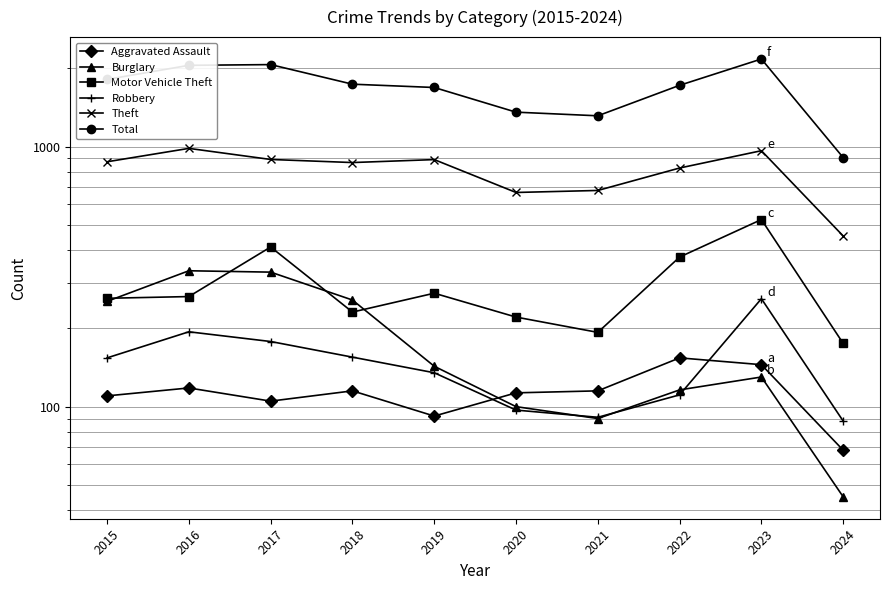

Which has a higher value, 2021 or 2023?

2023